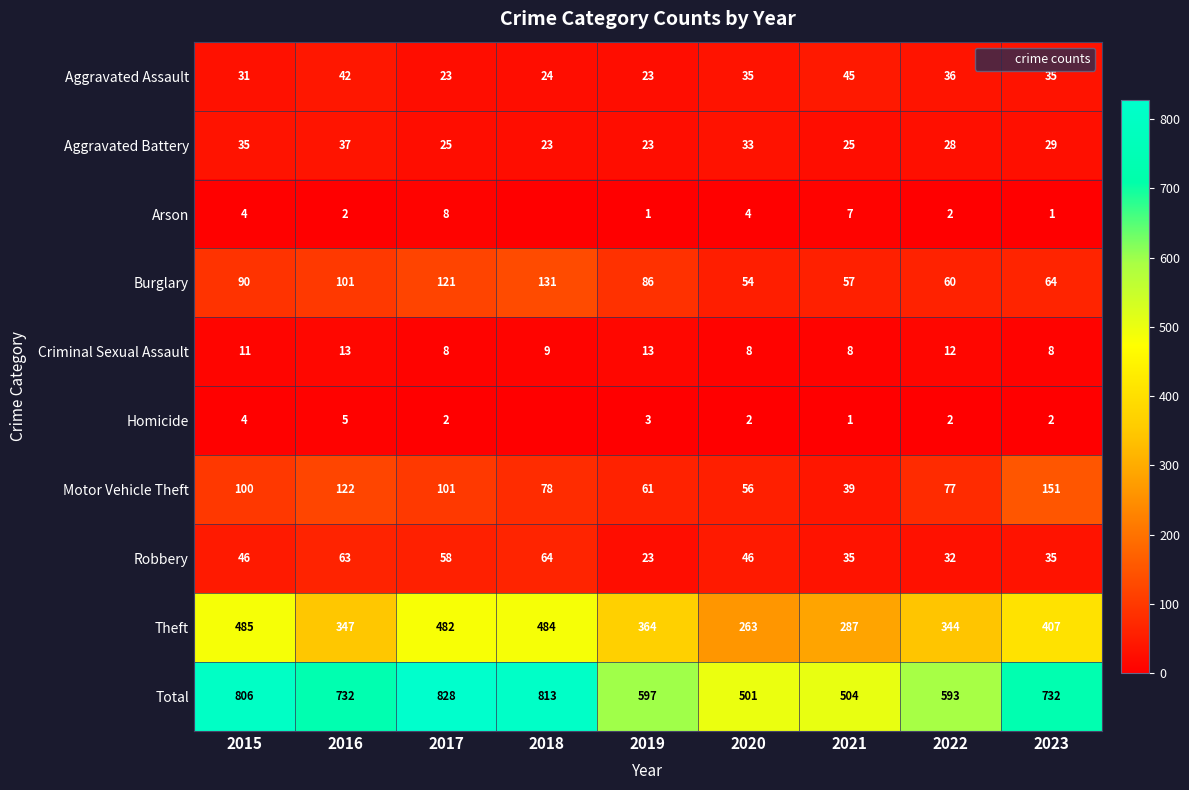

Where does the Aggravated Battery series first go above 28?

2015